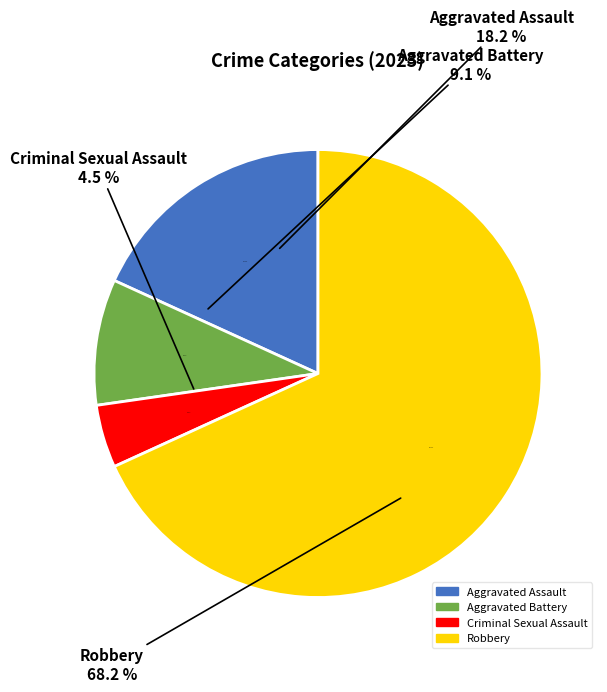

To the nearest percent, what is the combined percentage of Criminal Sexual Assault and Aggravated Assault?

23%